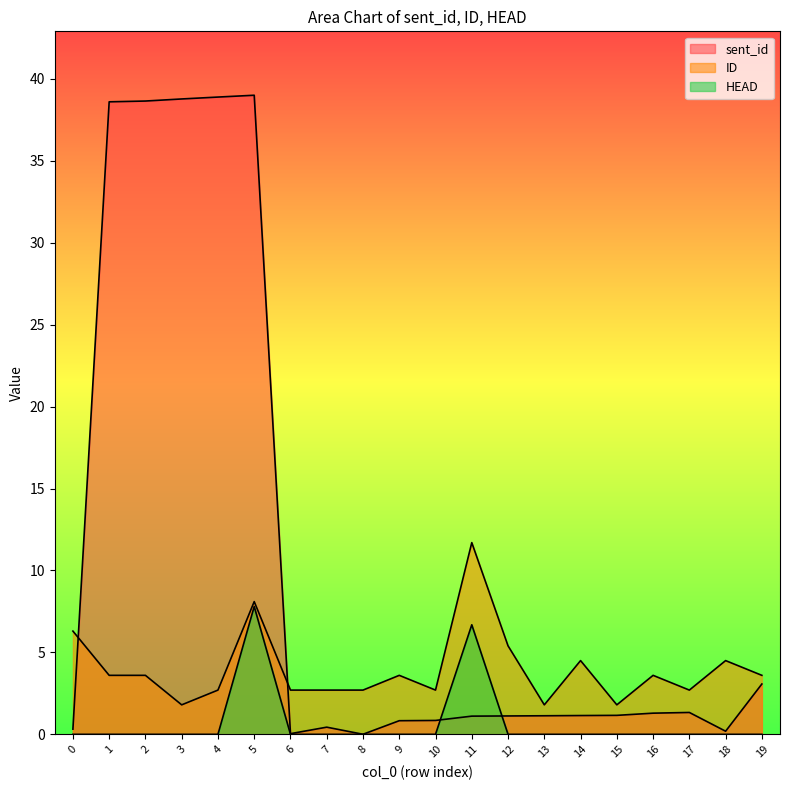

What value does the sent_id series have at 10?

0.8